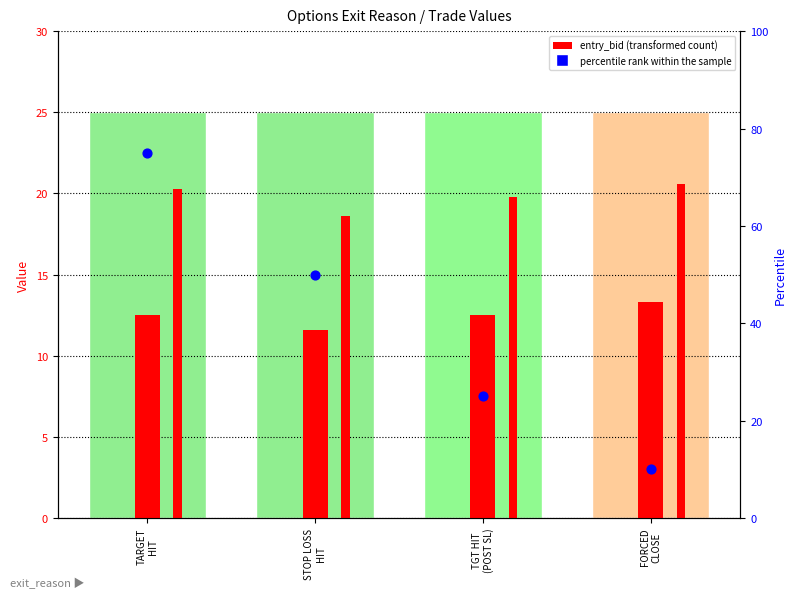

At how many categories does at least one series exceed 52?

1